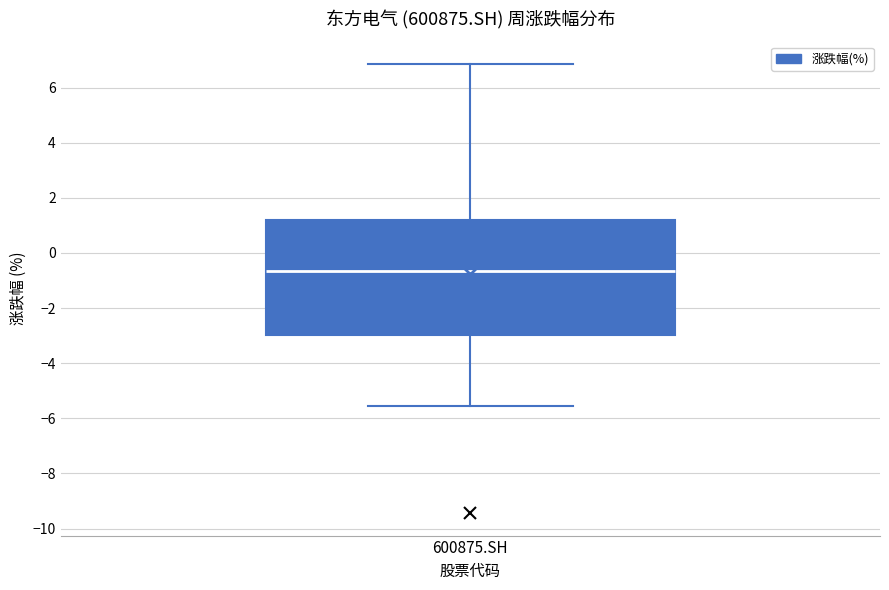

Where is the lower edge of the box for 600875.SH on the y-axis? The values are not printed on the chart, so give them approximately, as read against the axis.

-3.0